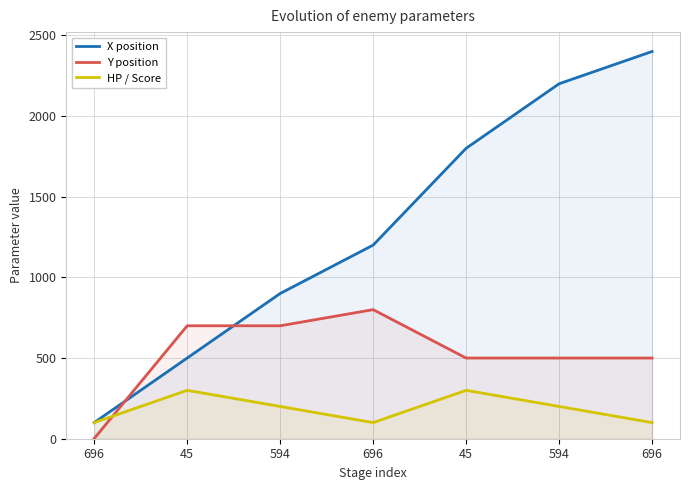

How many interior local valleys does the HP / Score series have?

1